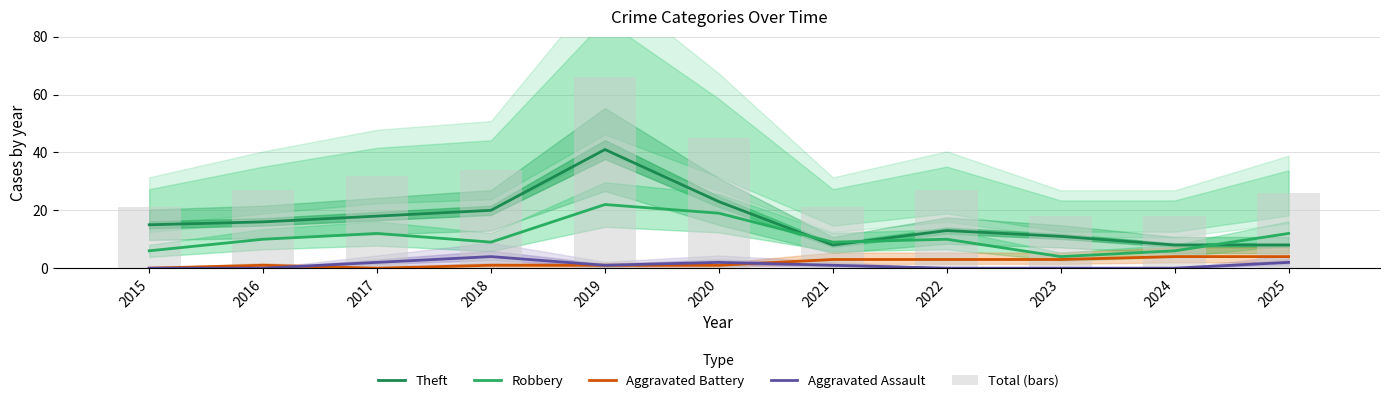

At how many categories does at least one series exceed 11?

11